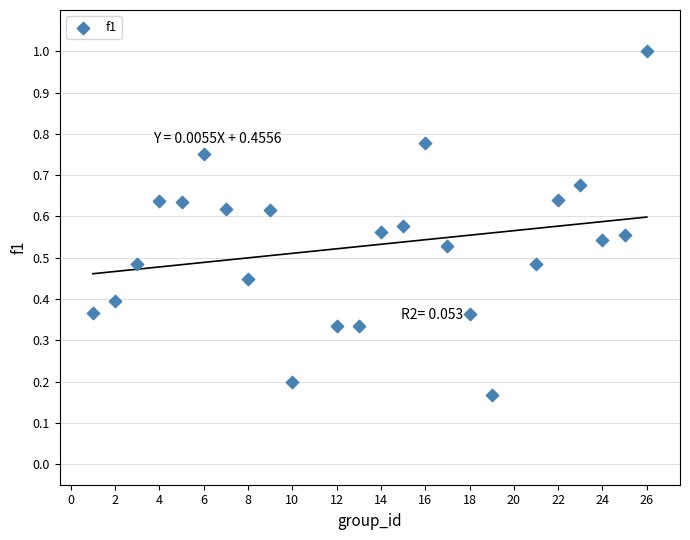

What is the range of X values (max minus min)?

25.0